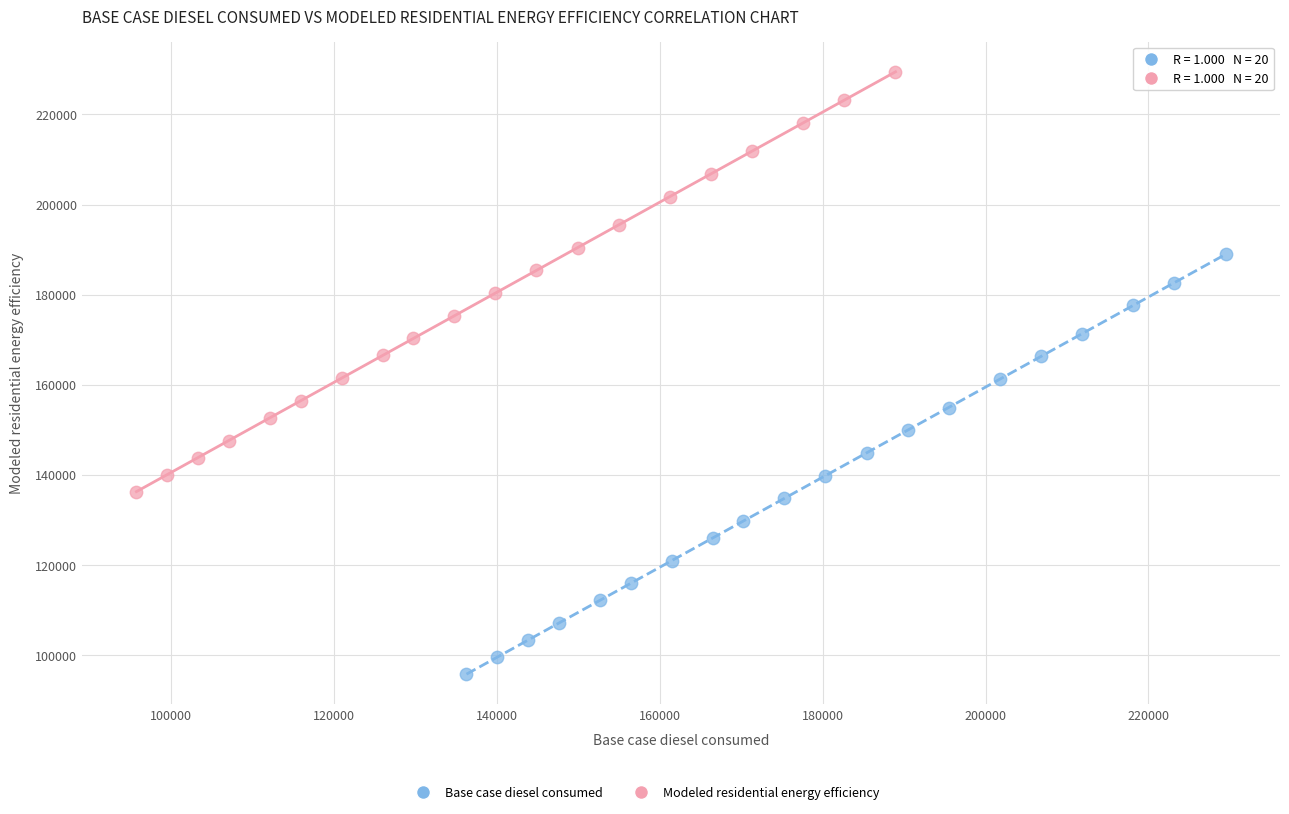

Which series reaches the maximum Y coordinate?

Modeled residential energy efficiency